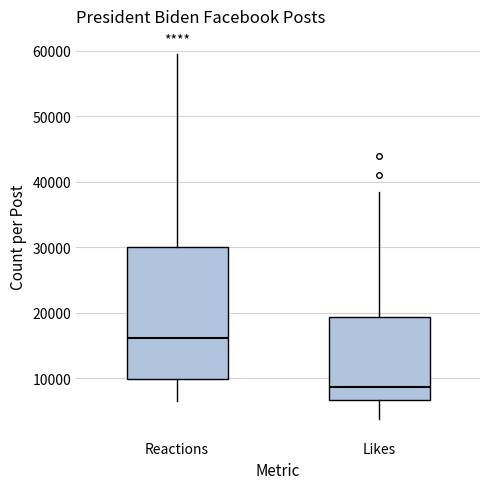

Which box has the lowest median line?

Likes